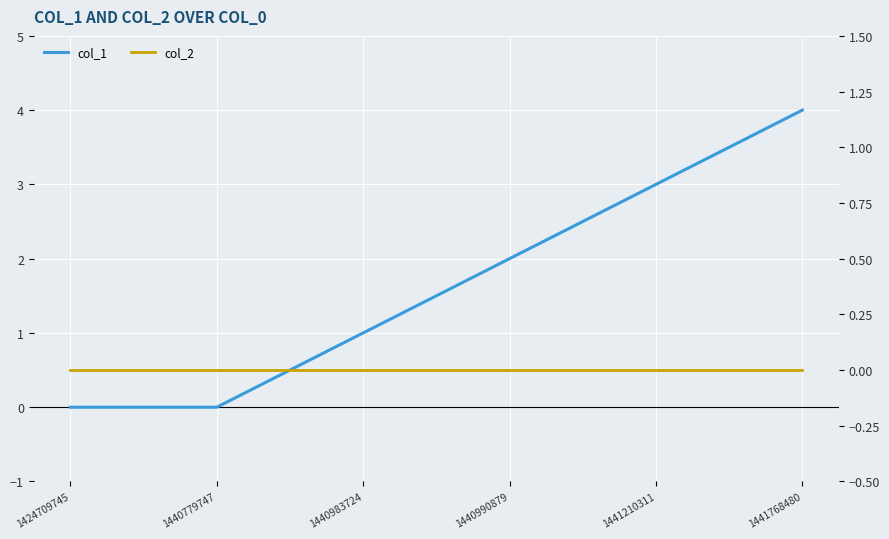

At how many categories does at least one series exceed 0?

4